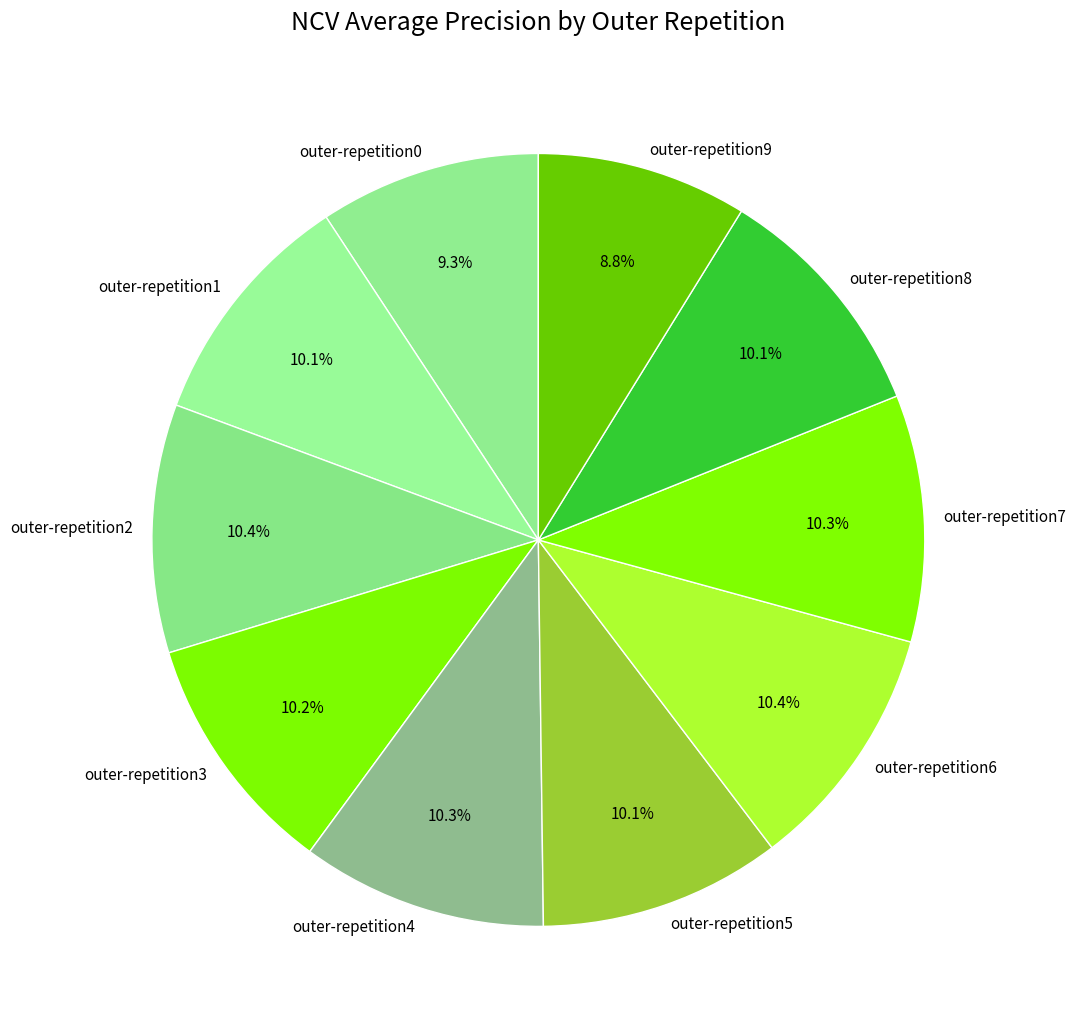

What percentage is the outer-repetition7 slice, to the nearest percent?

10%